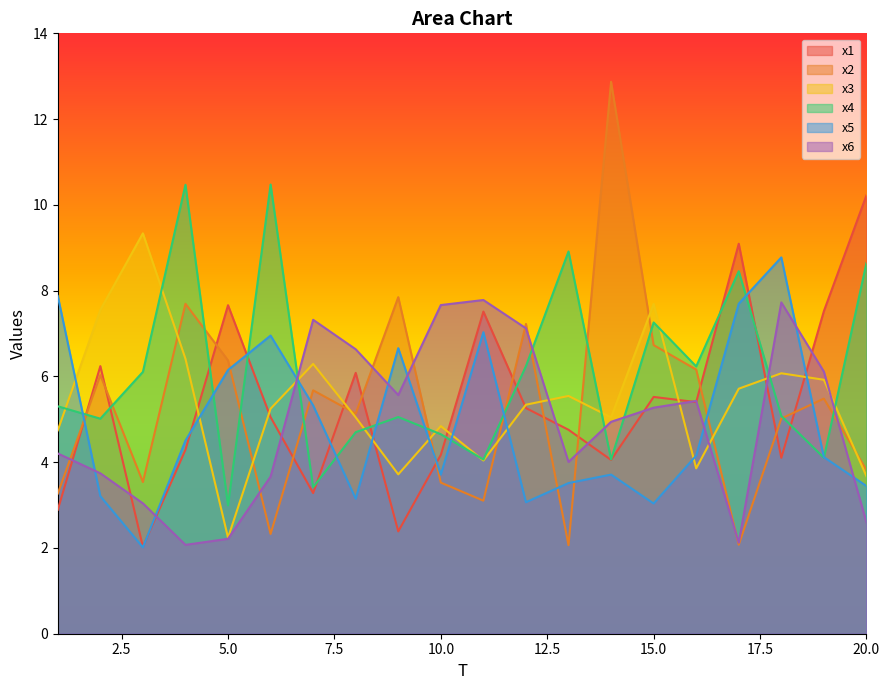

At how many categories does at least one series exceed 12?

1